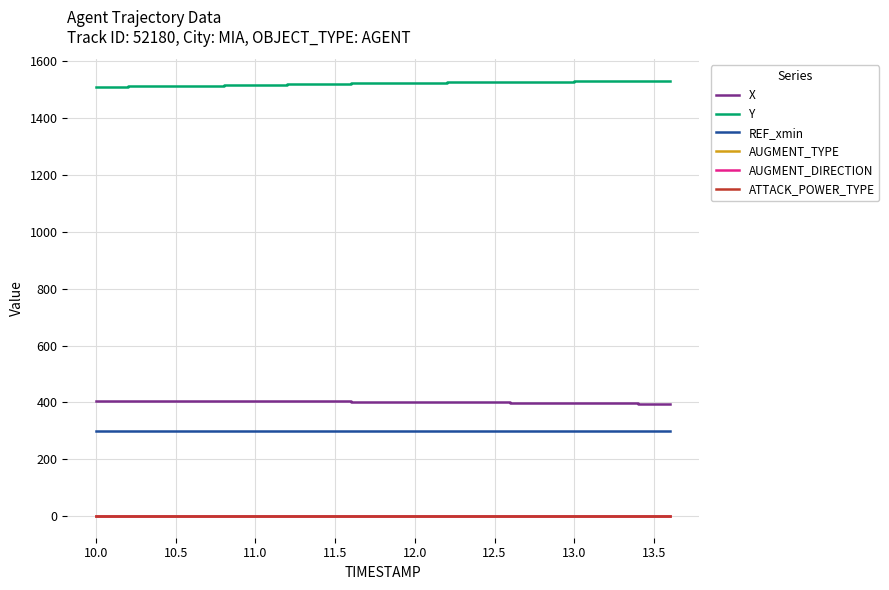

At how many categories does at least one series exceed 823?

20